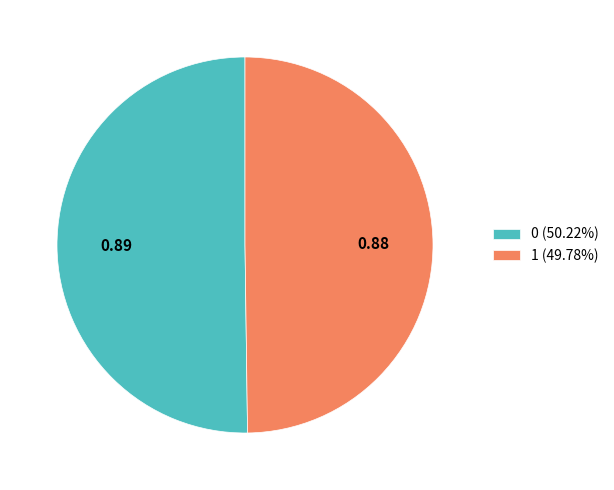

Combined, do 0.89 and 0.88 account for over 50%?

Yes